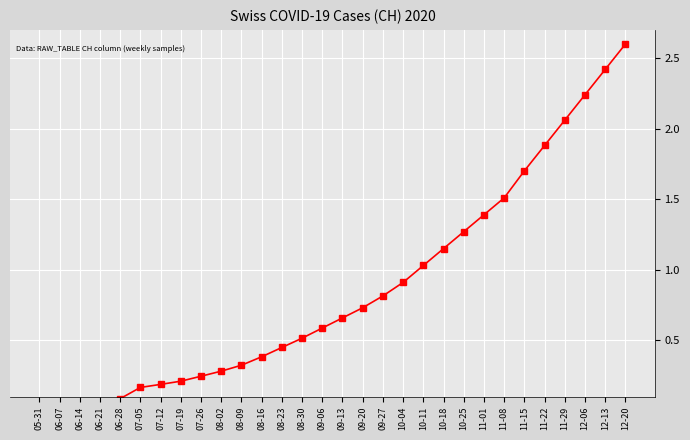

How many lines are shown in the chart?

1